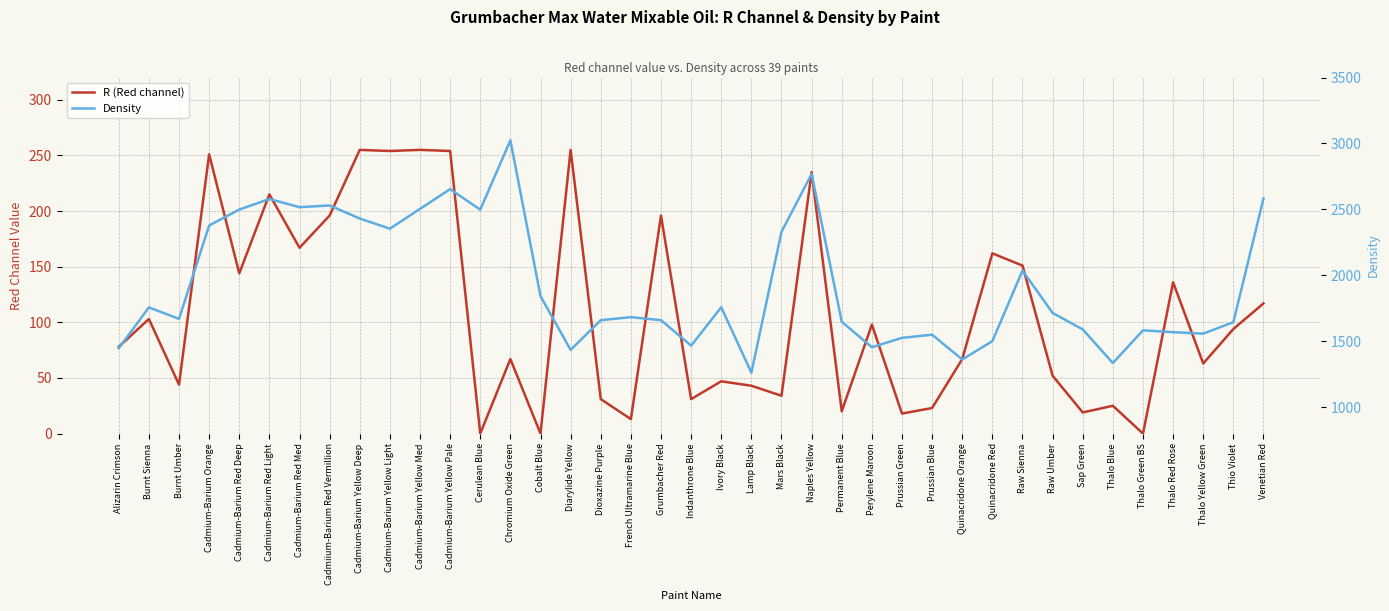

At which category is the sum across all series the highest?

Chromium Oxide Green